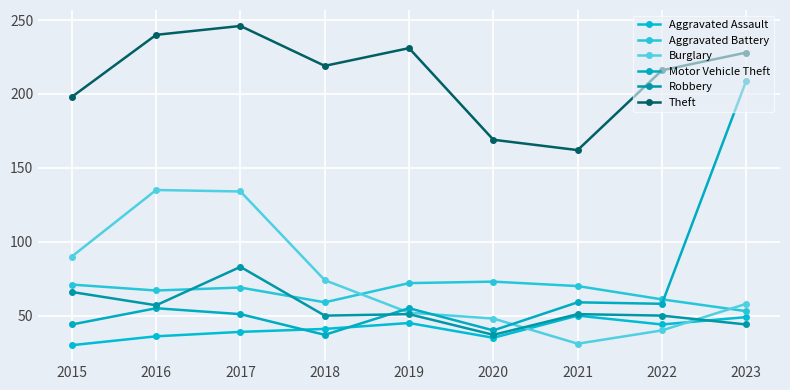

How many interior local valleys does the Burglary series have?

1